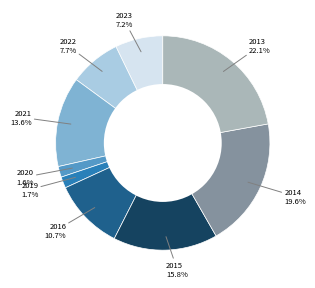

To the nearest percent, what is the average slice percentage?

11%